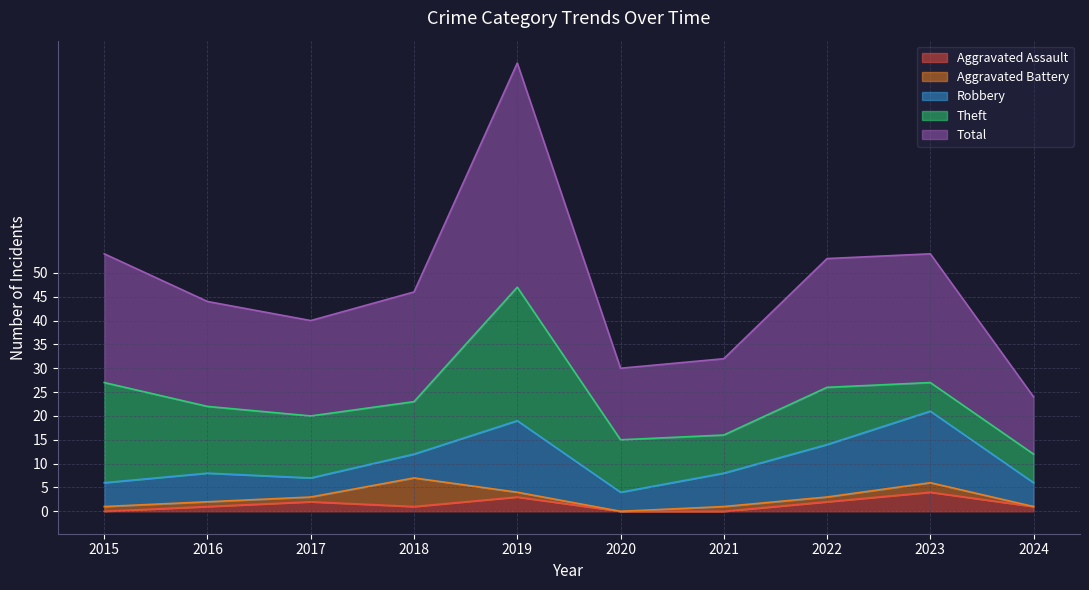

What is the value of the Total point at the 1st from the left?

27